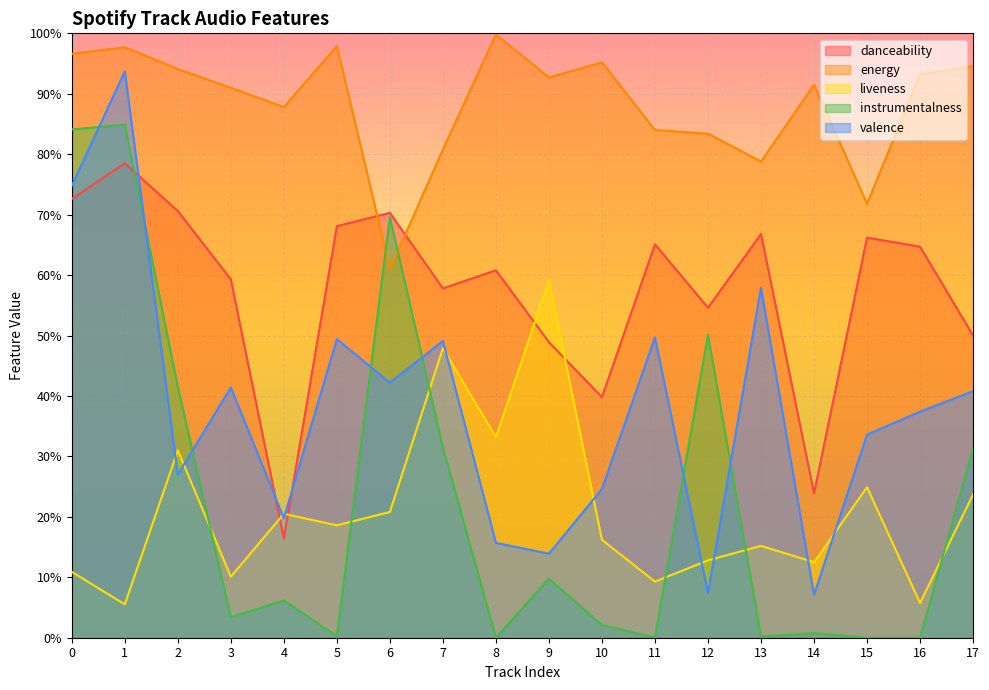

Where is danceability nearest to the value 0?

4